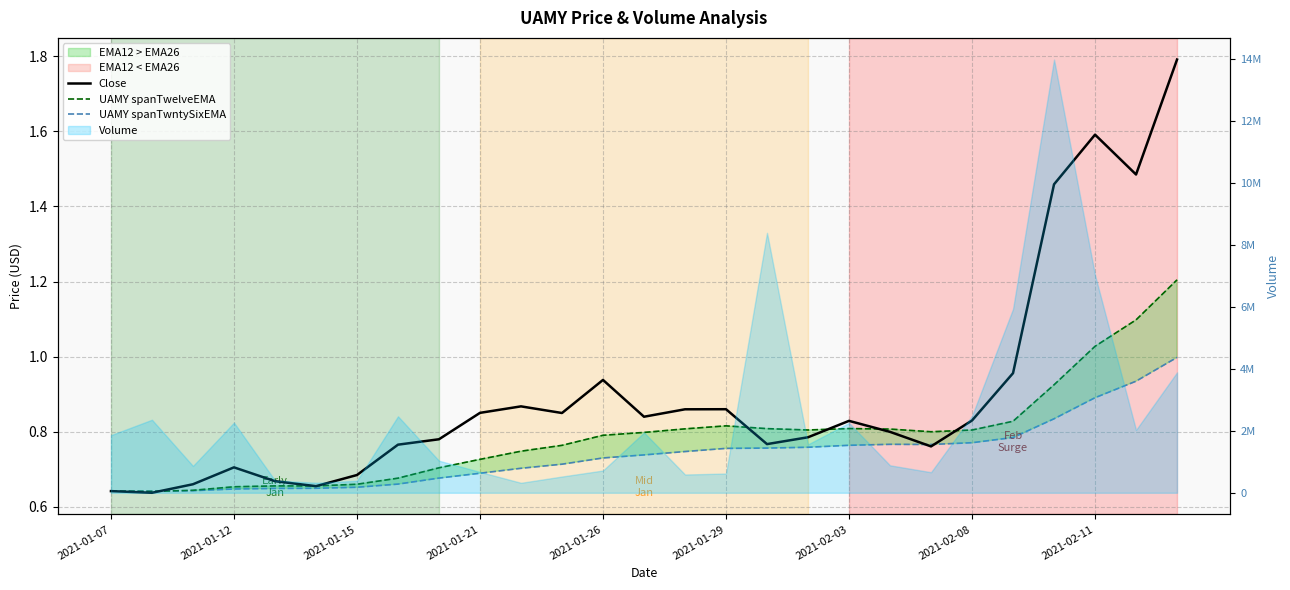

How many intersections are there between UAMY spanTwntySixEMA and Close?

3